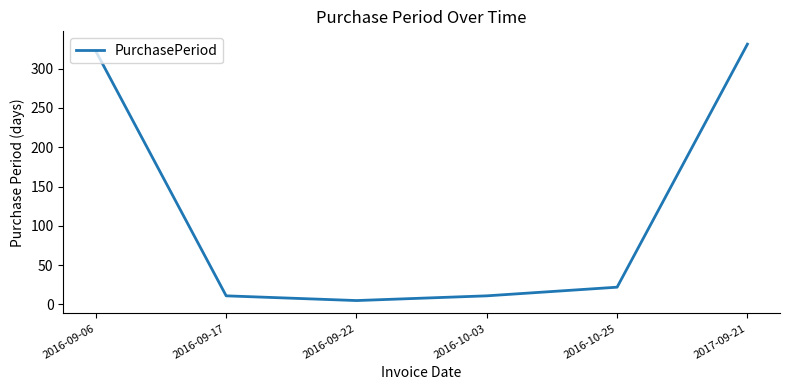

What position from the left is 2016-09-06?

1